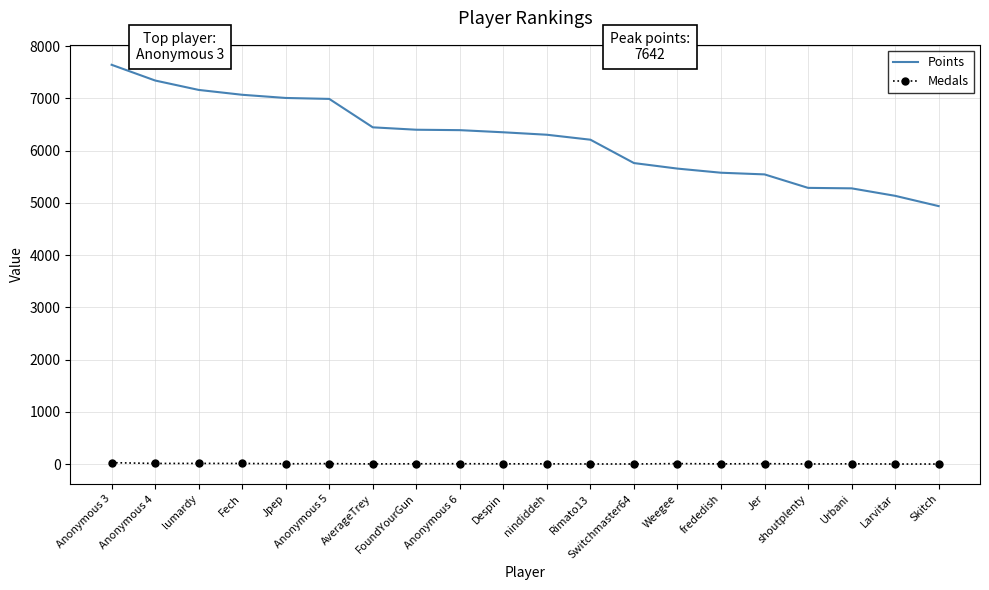

What is the difference between the Medals values at Weegee and Anonymous 4?

3